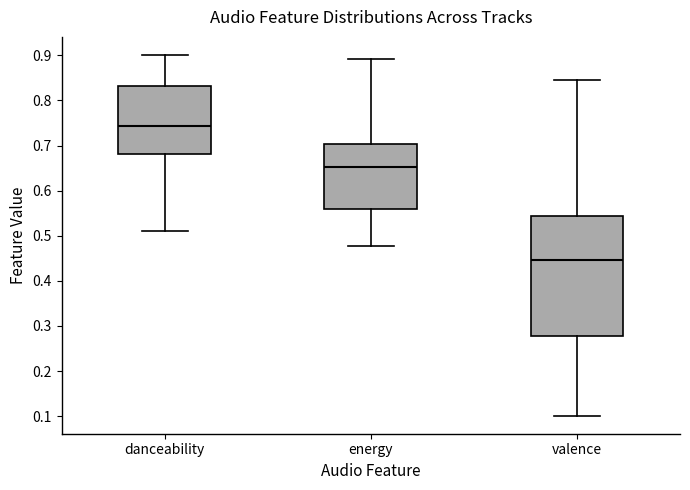

Comparing the boxes themselves (not the whiskers), which one is the tallest?

valence